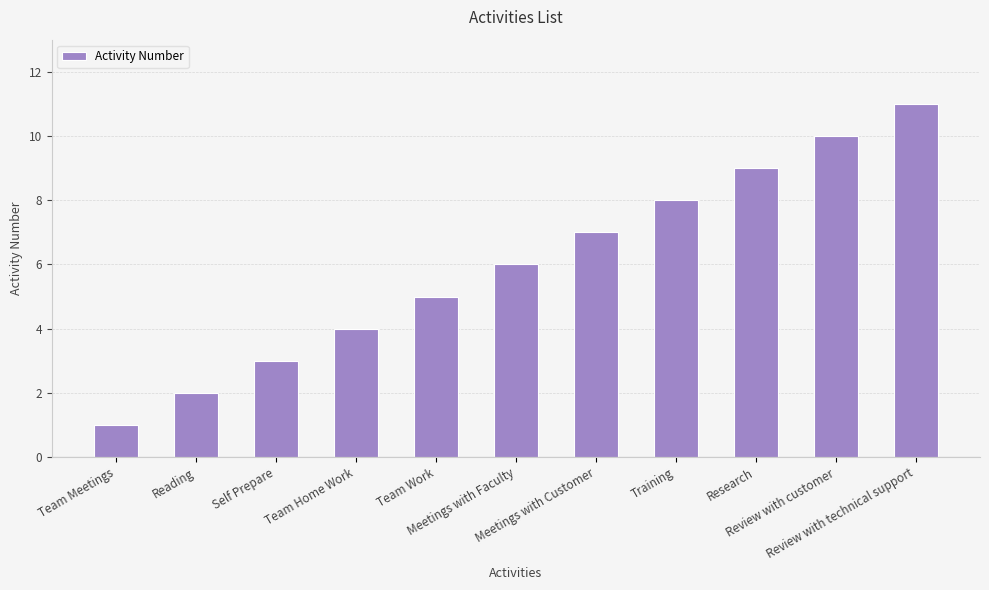

Does the chart contain any negative values?

No